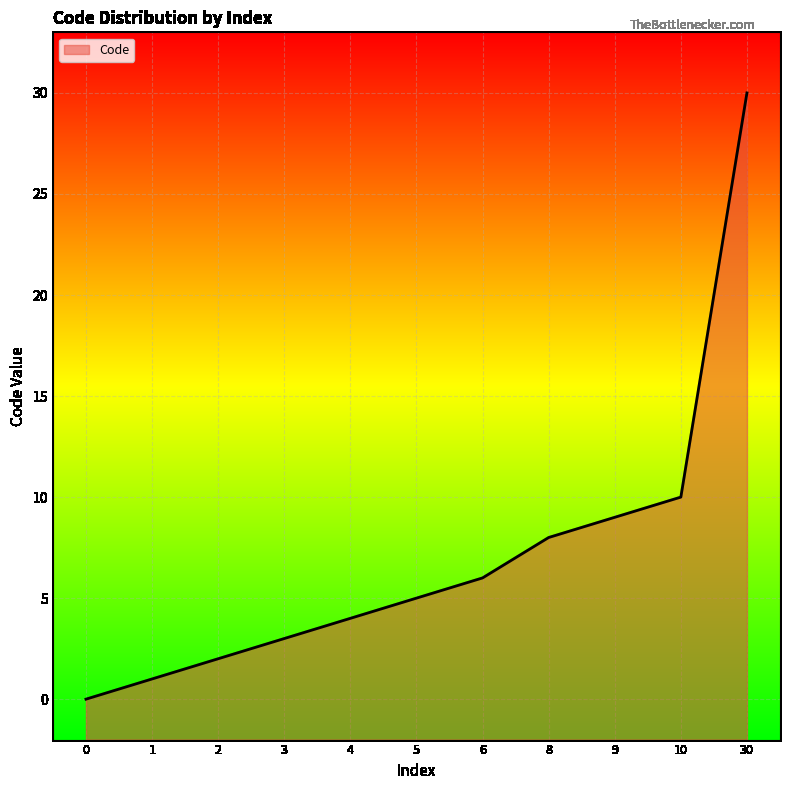

List the labels in order of value, smallest first.

0, 1, 2, 3, 4, 5, 6, 8, 9, 10, 30